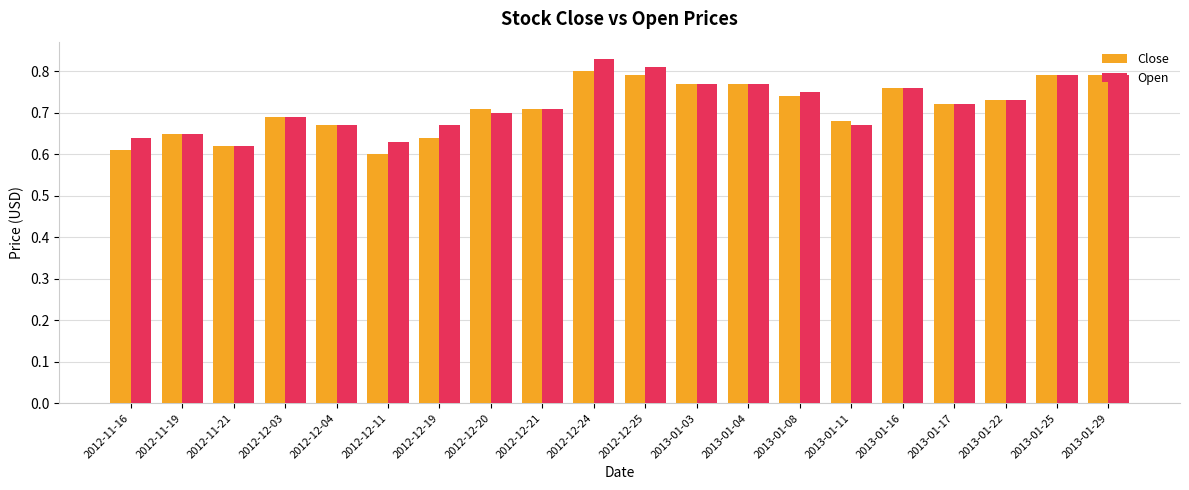

Which series changed the most between 2012-11-21 and 2012-12-19?

Open